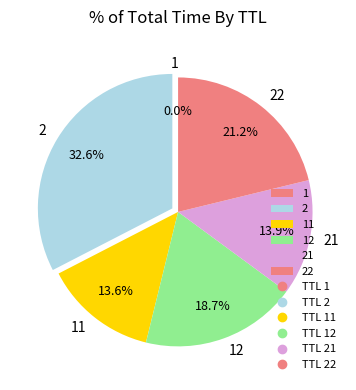

What portion of the pie excludes 2?

67.4%